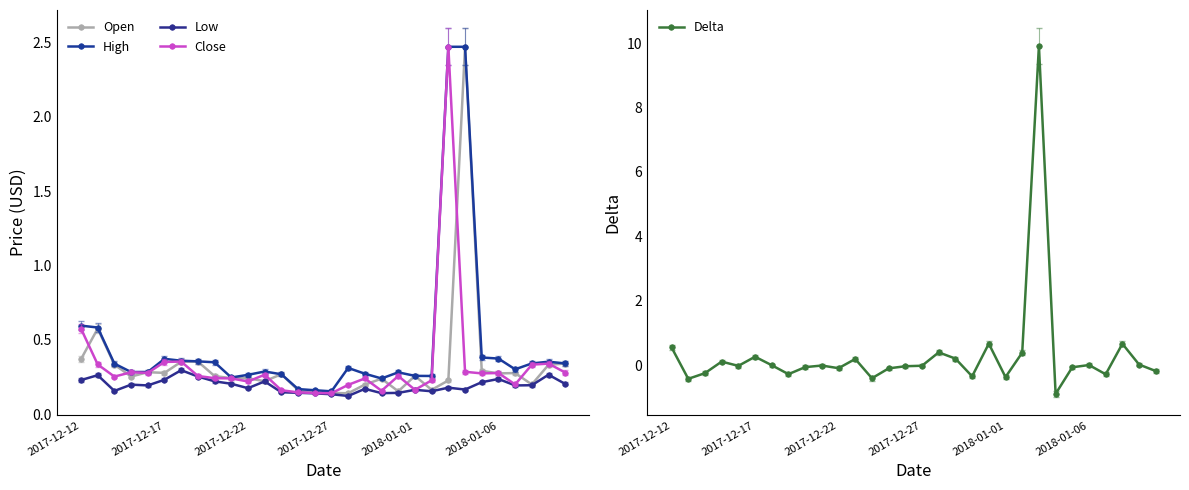

Which series has the largest total across all categories?

High